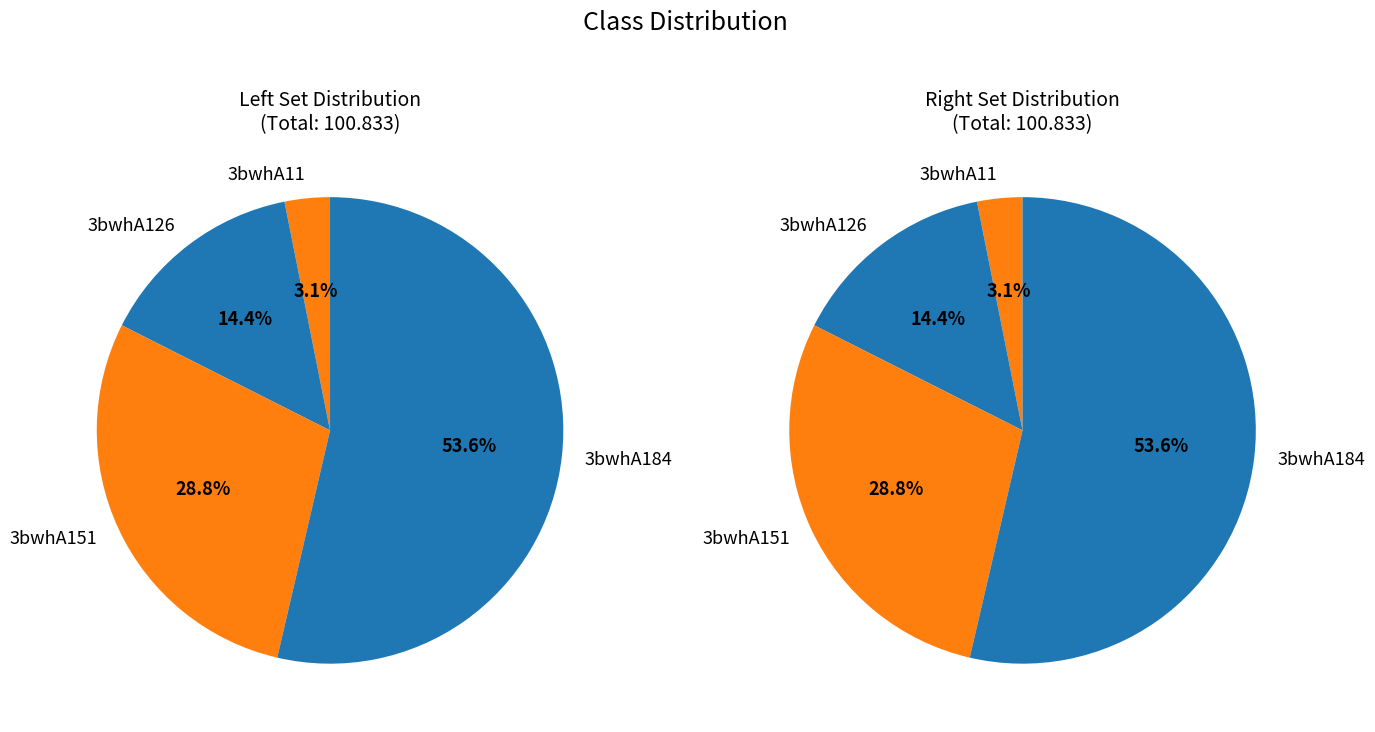

Does any single category account for the majority?

Yes